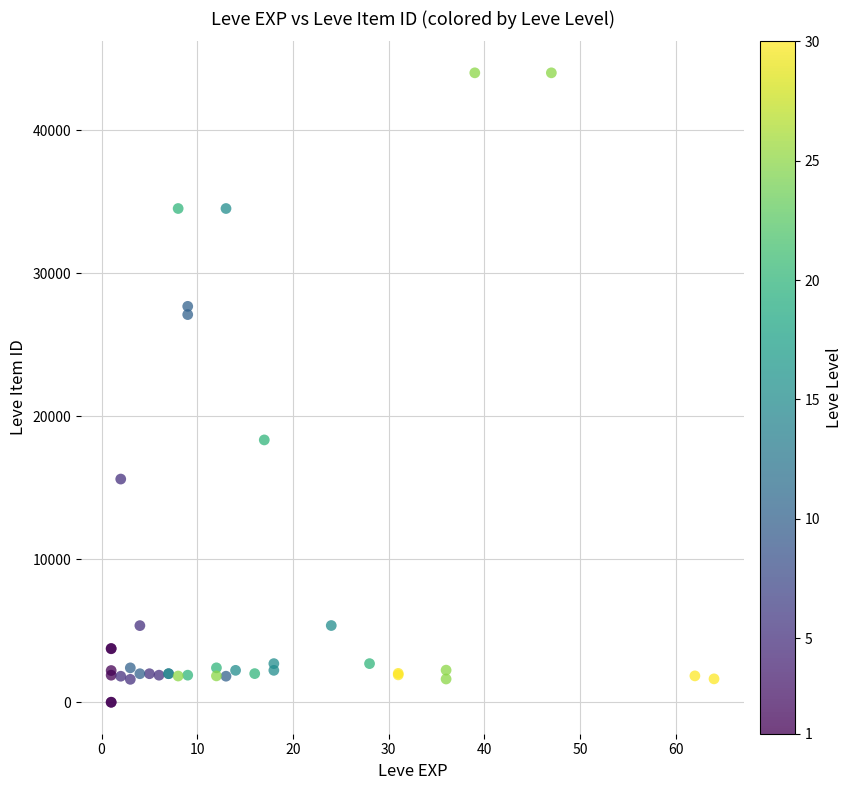

What Y value in the scatter plot is closest to 22012?

18348